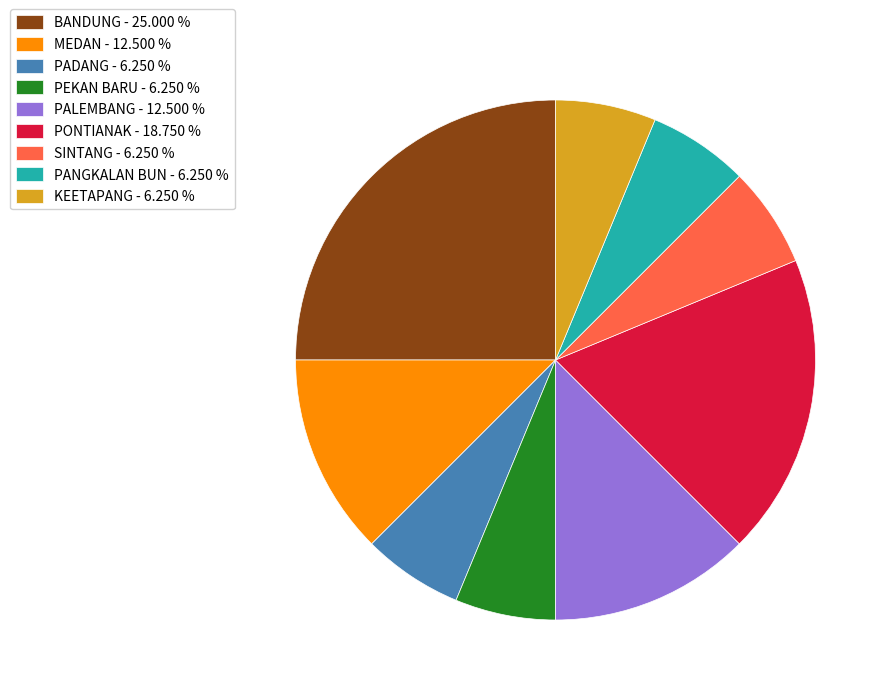

Combined, do PONTIANAK - 18.750 % and PADANG - 6.250 % account for over 50%?

No